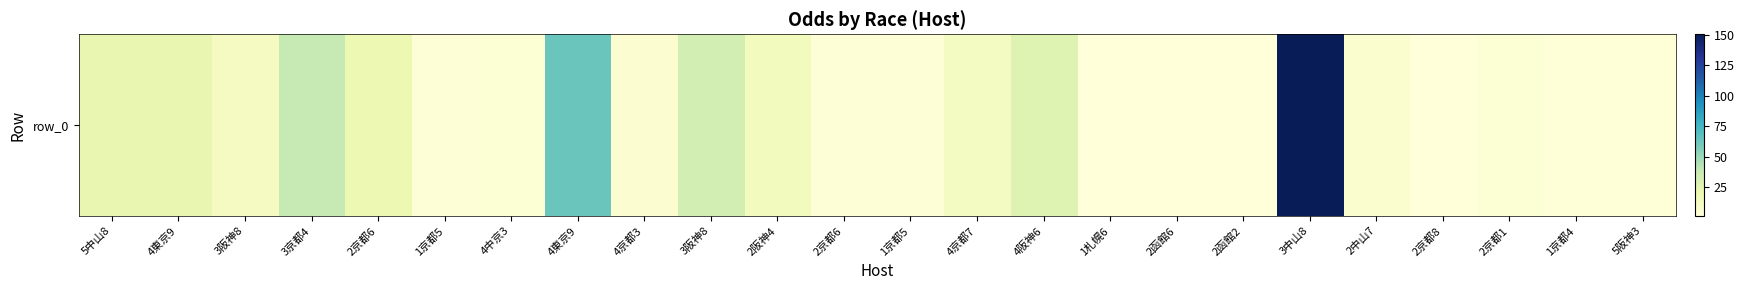

Where is the data nearest to the value 76?

4東京9